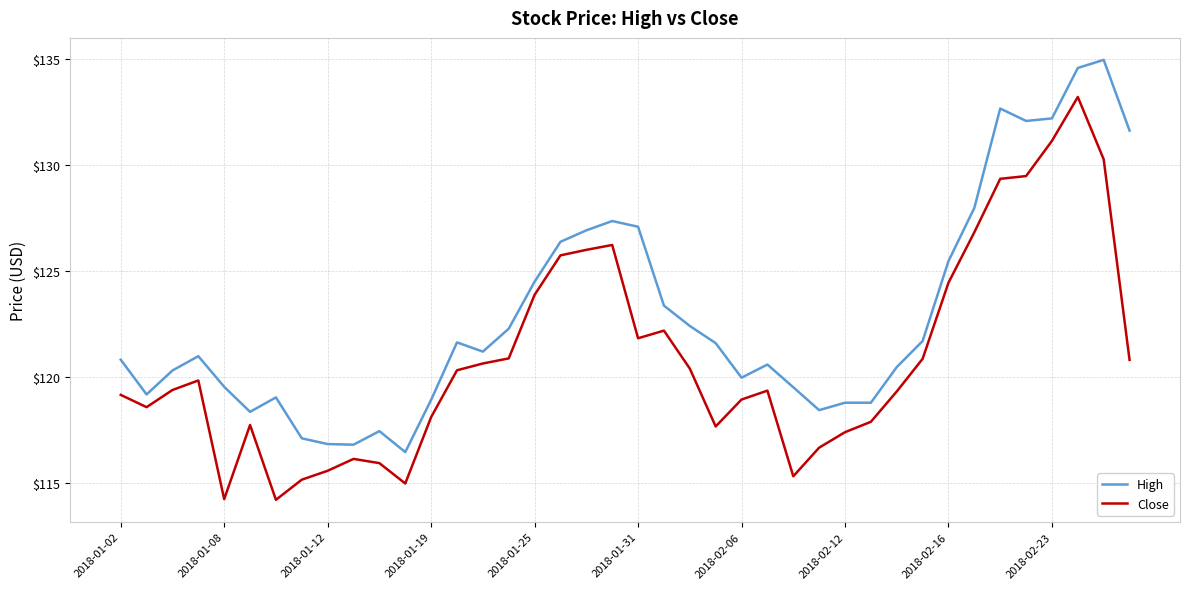

Rank the series by their average value, from highest to lowest.

High, Close